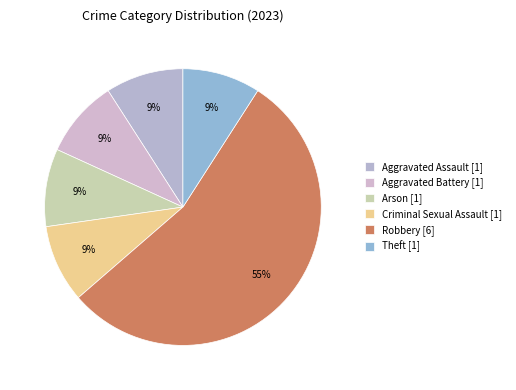

What percentage is the Robbery slice, to the nearest percent?

55%